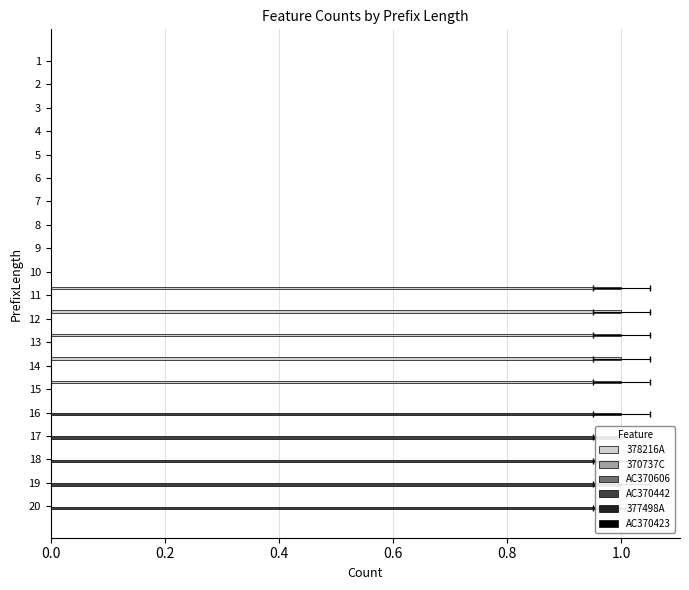

How many AC370442 values are between 0 and 1?

20